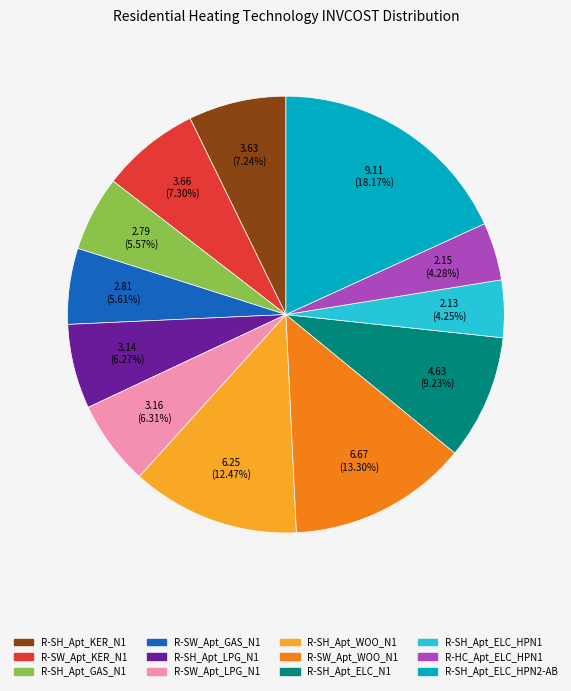

Between R-SW_Apt_GAS_N1 and R-SH_Apt_ELC_HPN2-AB, which is larger?

R-SH_Apt_ELC_HPN2-AB